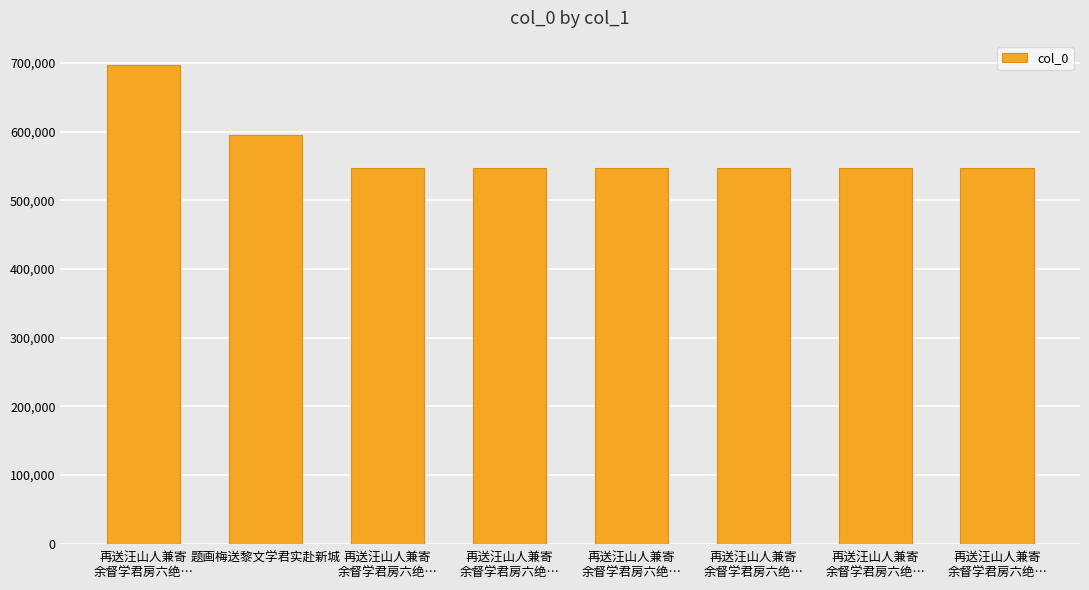

Reading left to right, transcribe all the data shown in this chart.

697400	594500	546636	546637	546633	546638	546634	546635